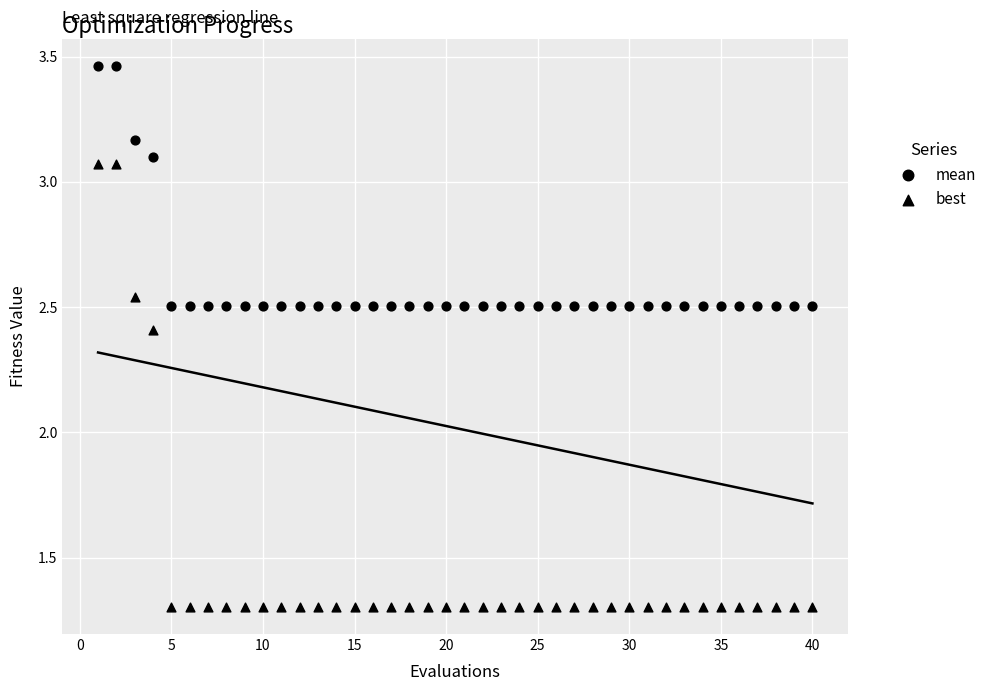

How many points are shown in the scatter plot?

80